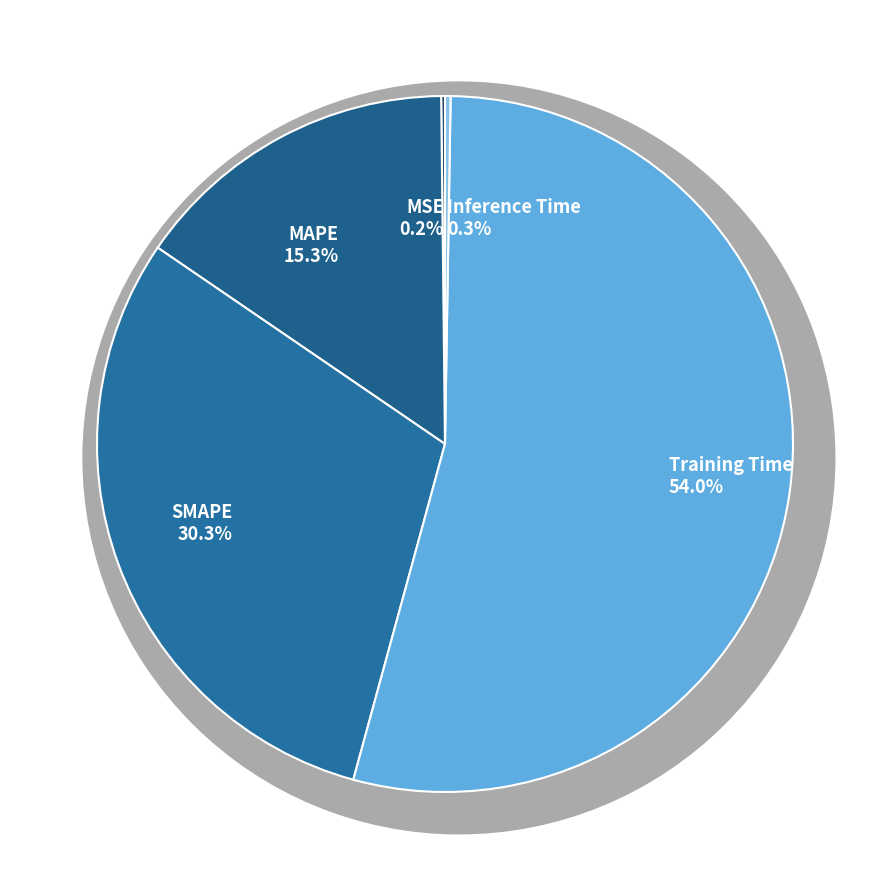

To the nearest percent, what percentage of the pie is SMAPE?

30%